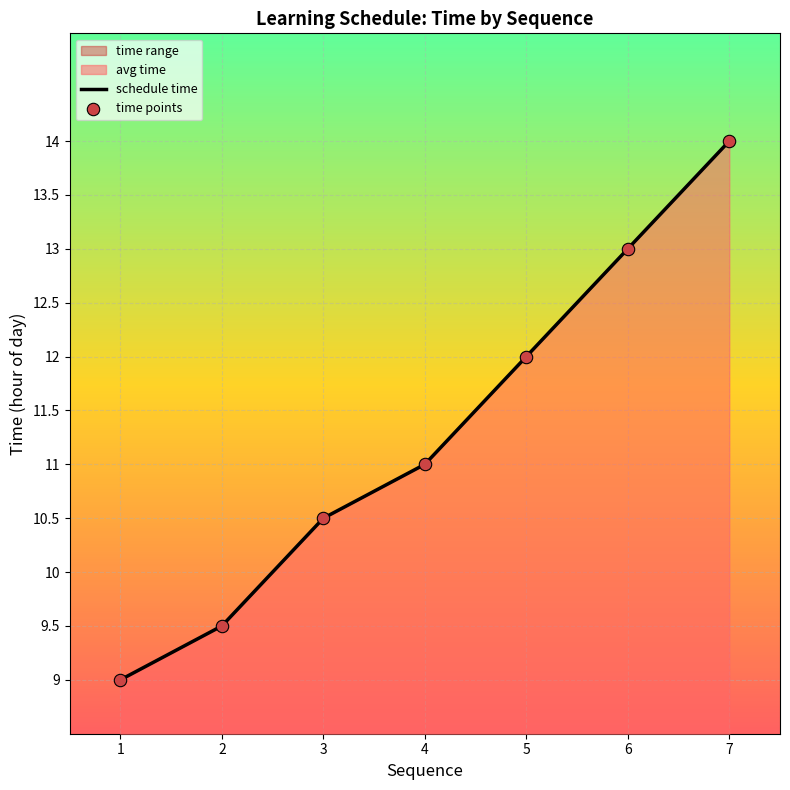

Which series contains the lowest Y value?

schedule time